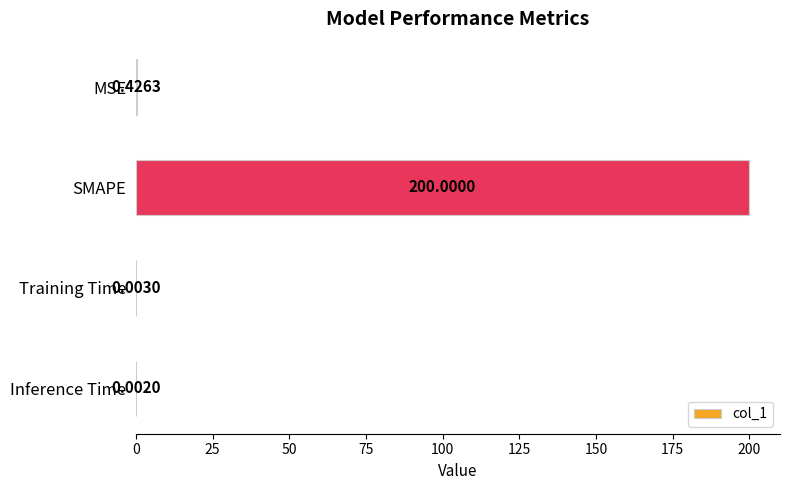

Which has a higher value, Training Time or Inference Time?

Training Time